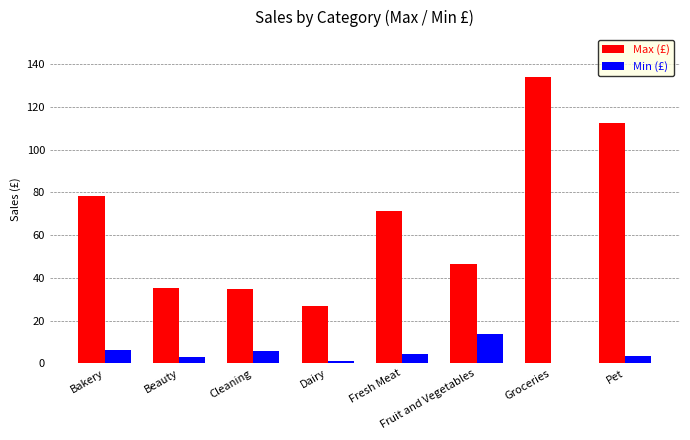

Which series has the largest total across all categories?

Max (£)